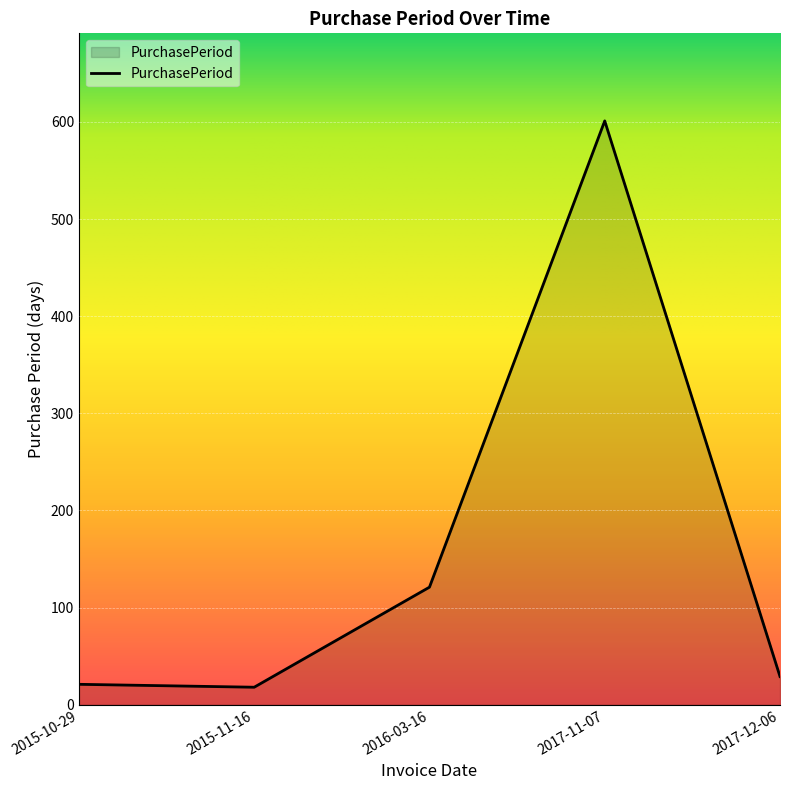

Where is the data nearest to the value 309?

2016-03-16